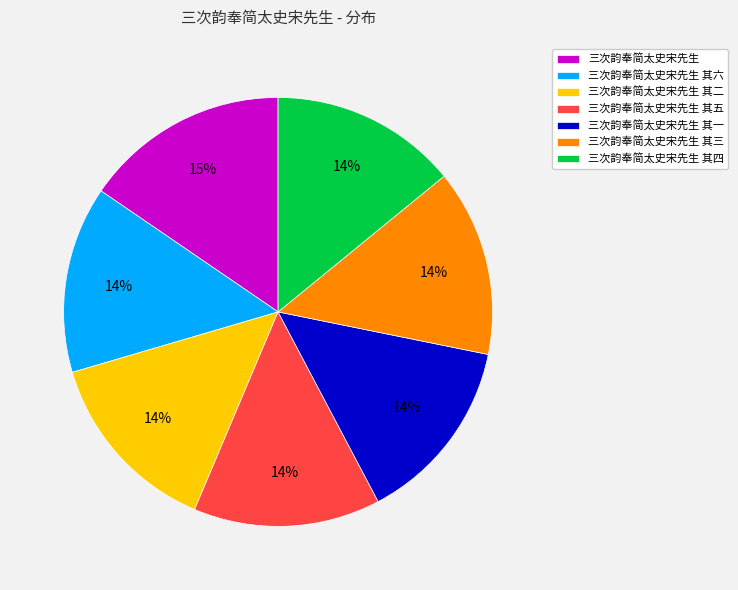

Which has a higher value, 三次韵奉简太史宋先生 or 三次韵奉简太史宋先生 其三?

三次韵奉简太史宋先生